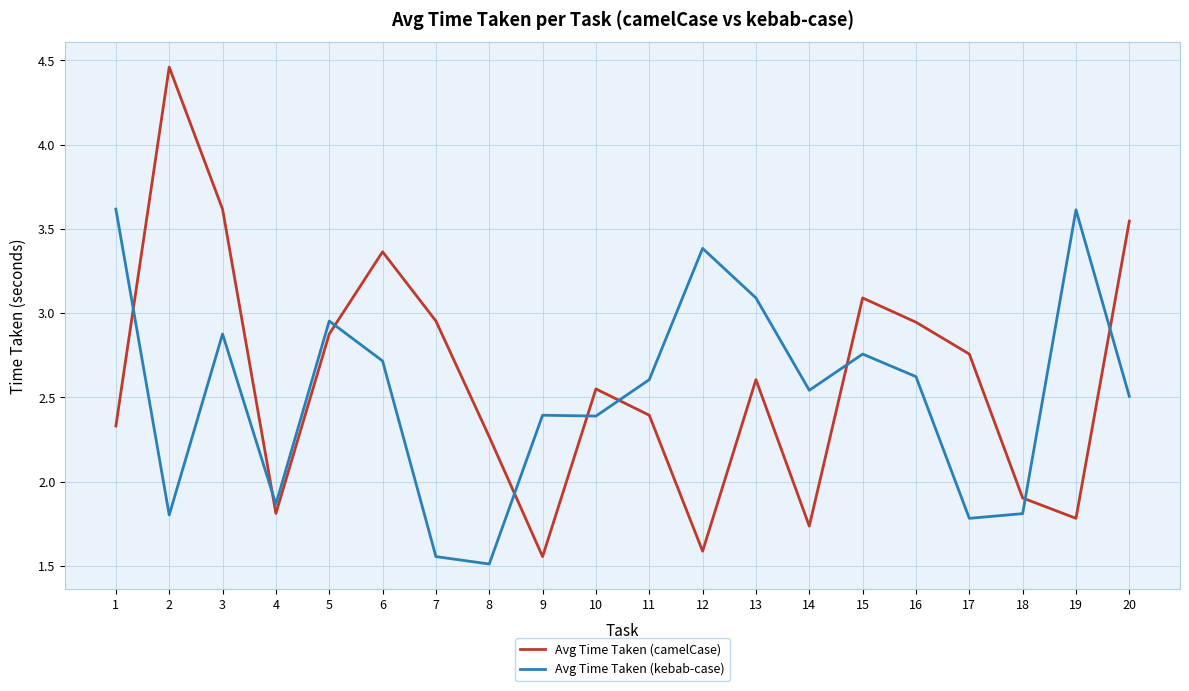

At which category is the sum across all series the highest?

3